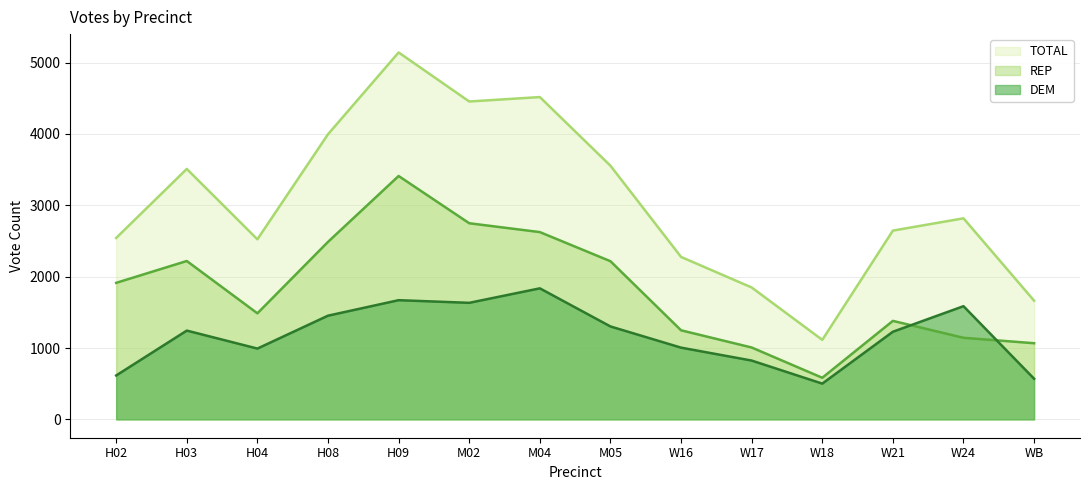

How many categories are shown in the chart?

14